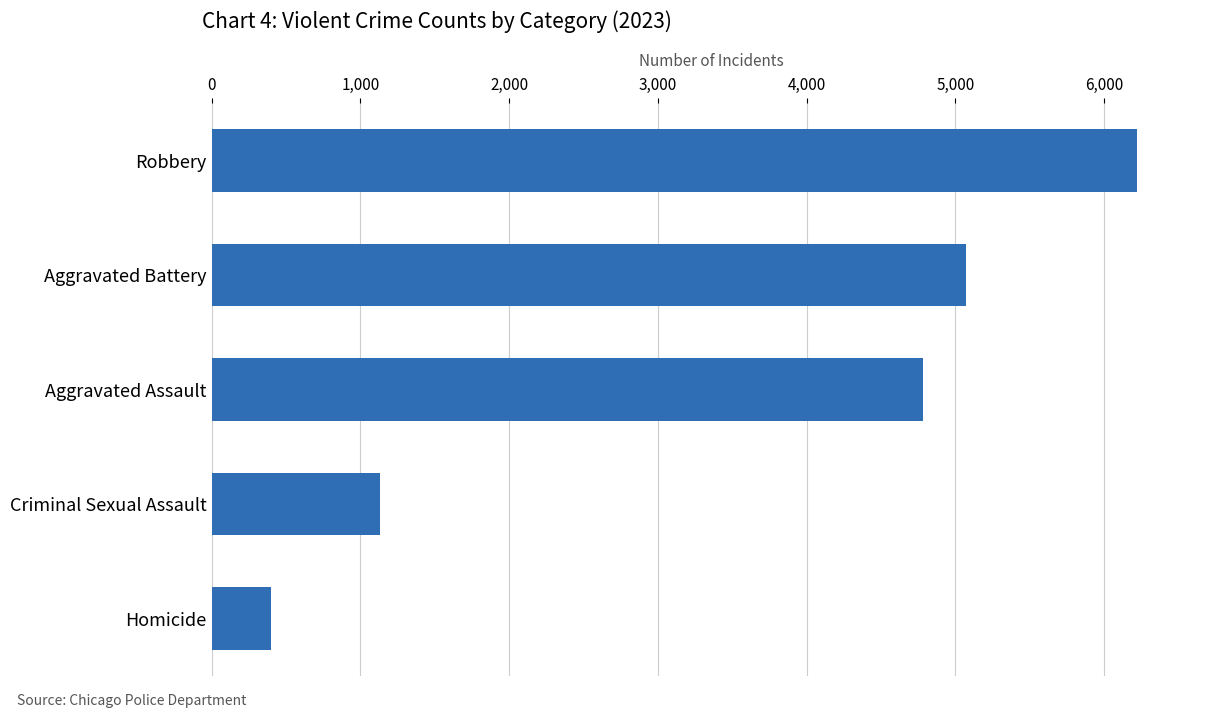

Which has a higher value, Robbery or Aggravated Assault?

Robbery